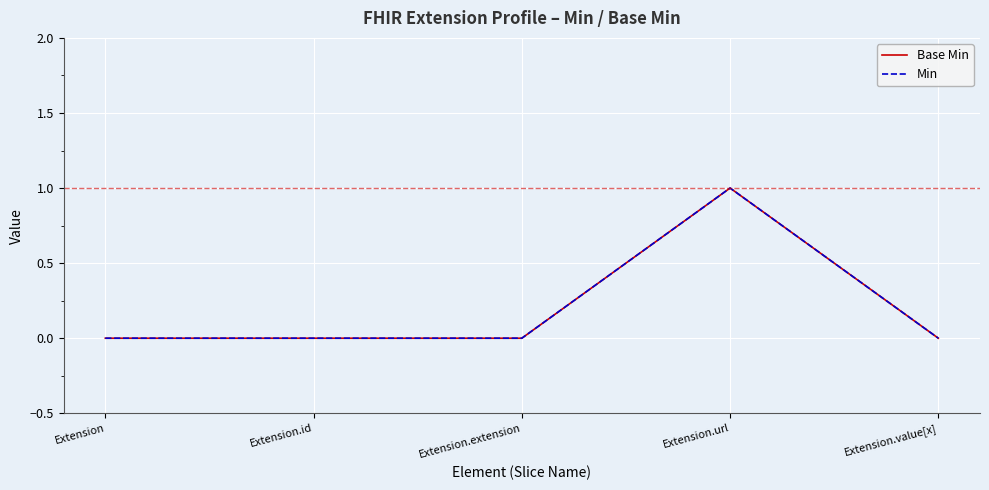

At which label does Min reach its minimum?

Extension